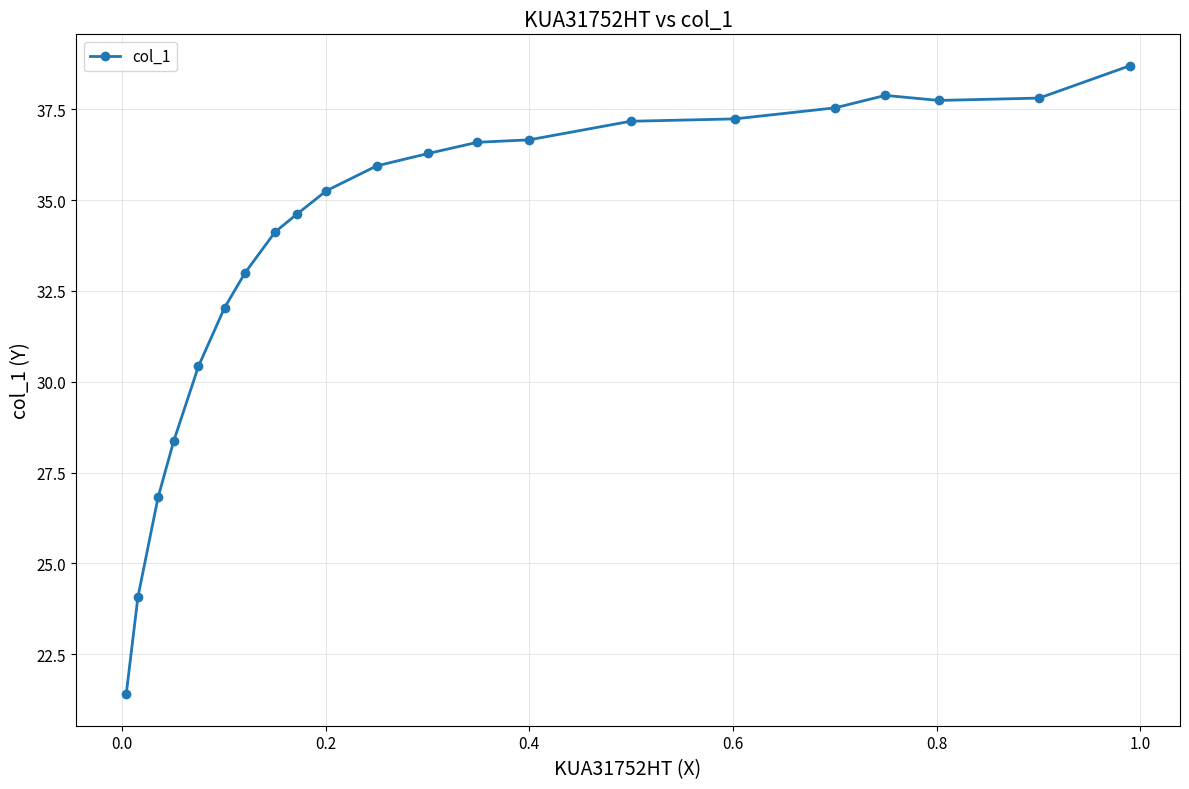

What is the maximum value shown in the chart?

38.7